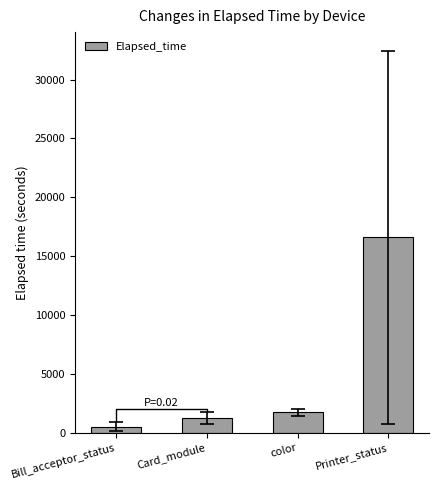

What is the minimum value shown in the chart?

517.0